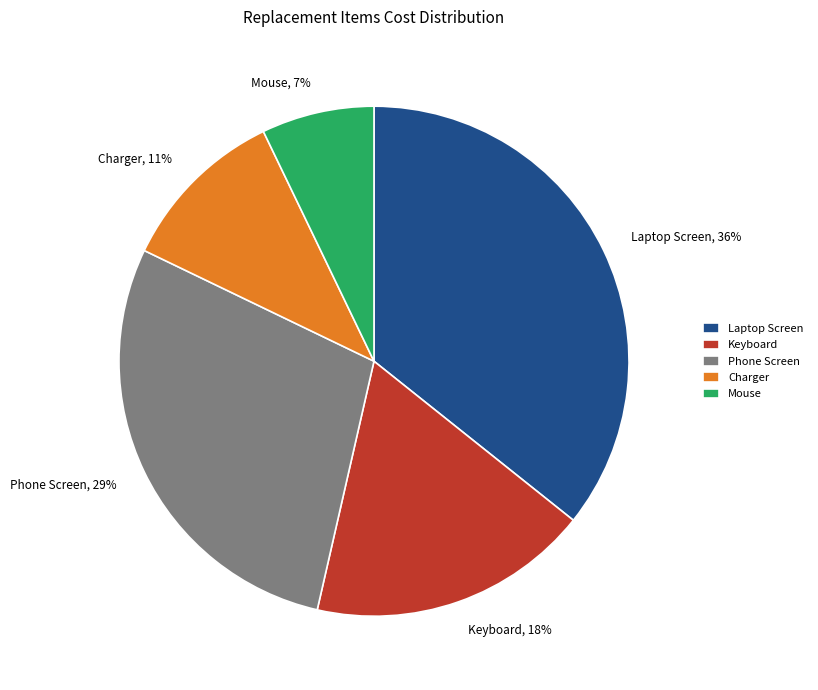

To the nearest percent, what portion does Keyboard represent?

18%